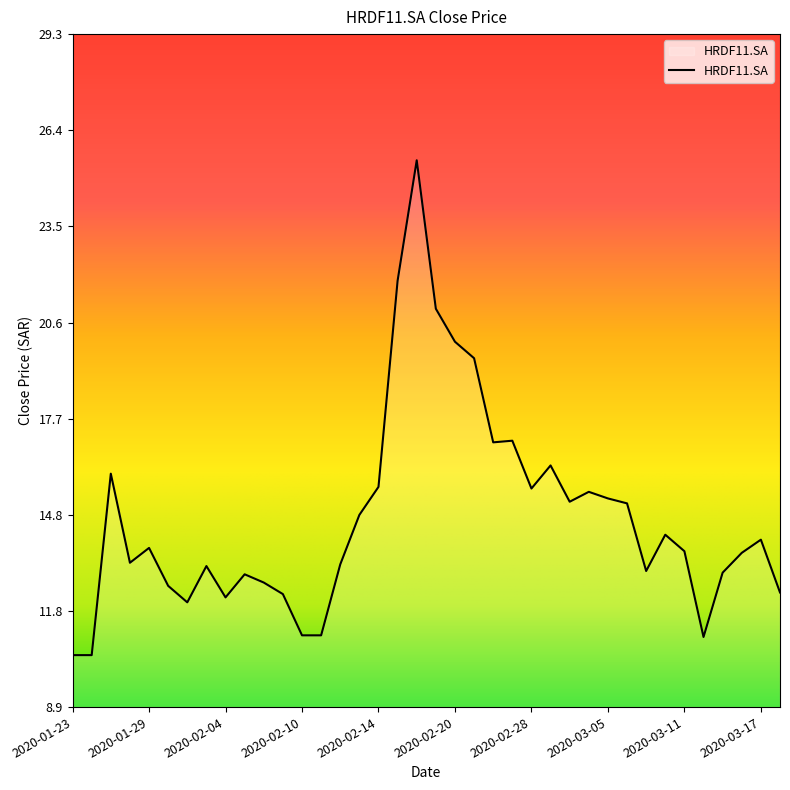

Does the chart have visible grid lines?

No